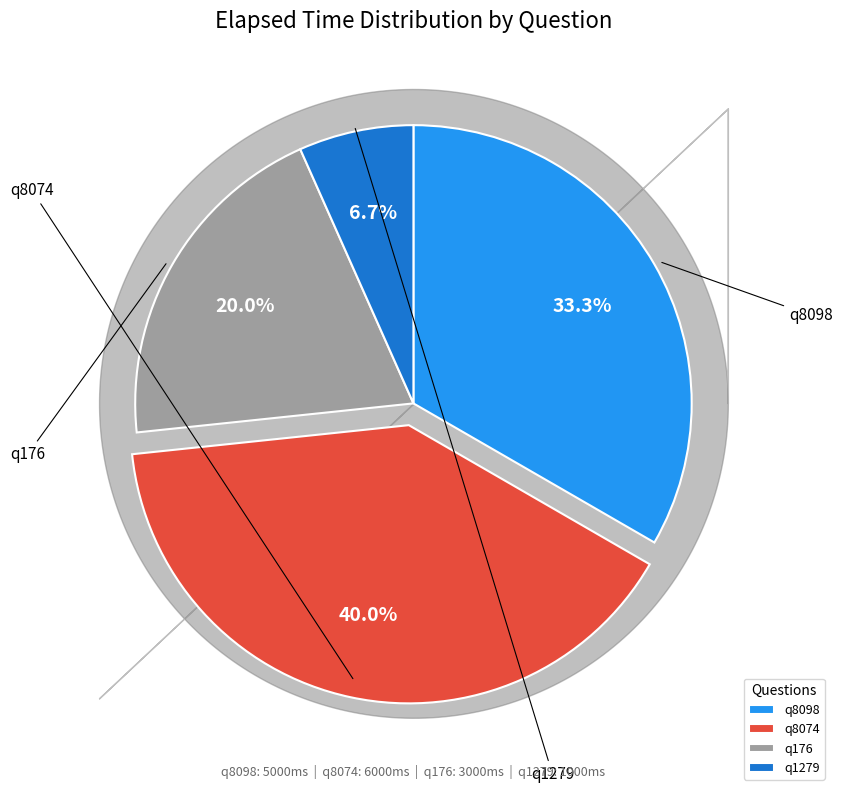

Is there a majority slice in this chart?

No